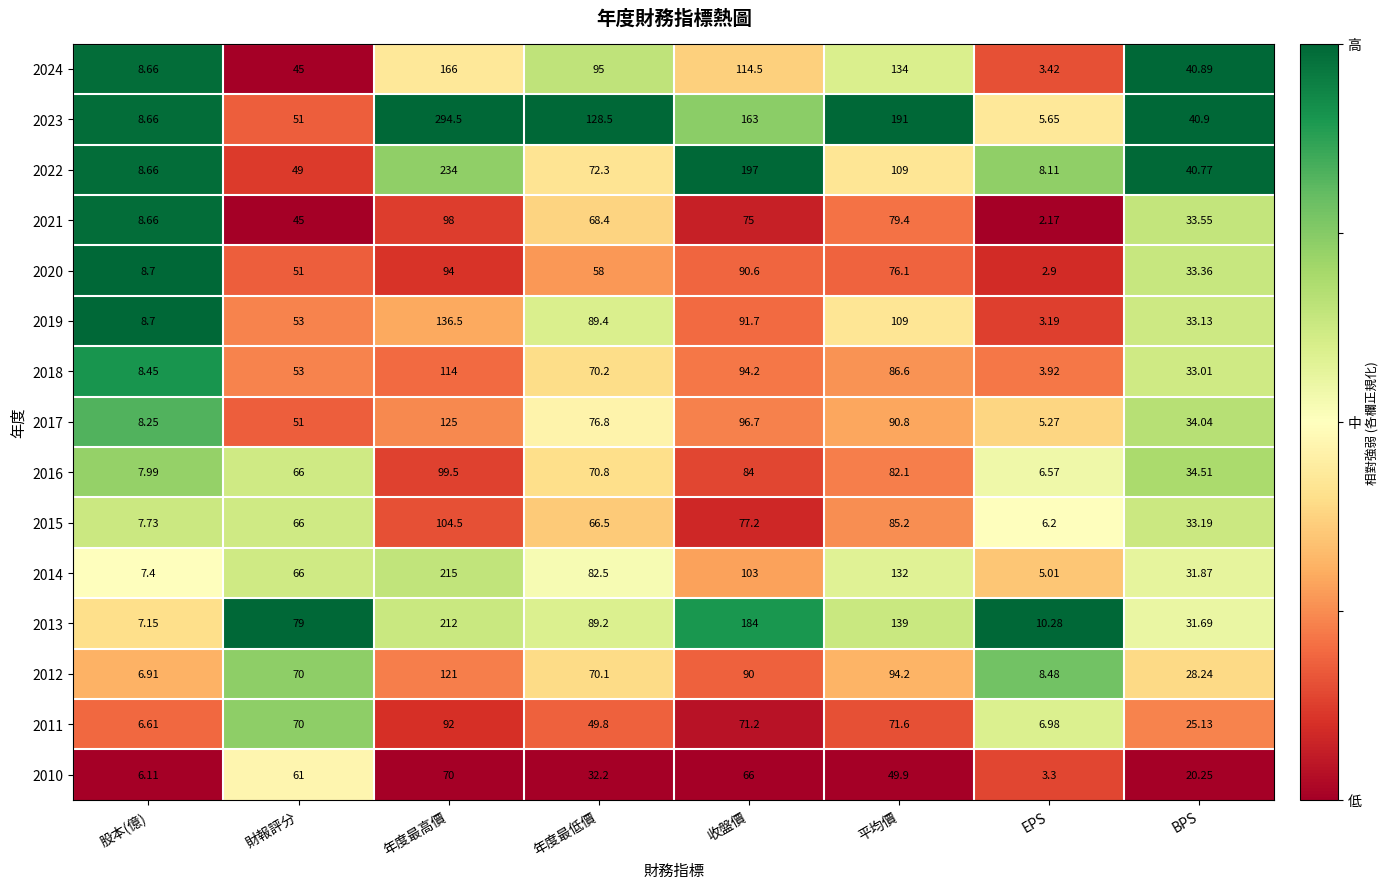

Which label corresponds to the largest value in the chart?

年度最高價